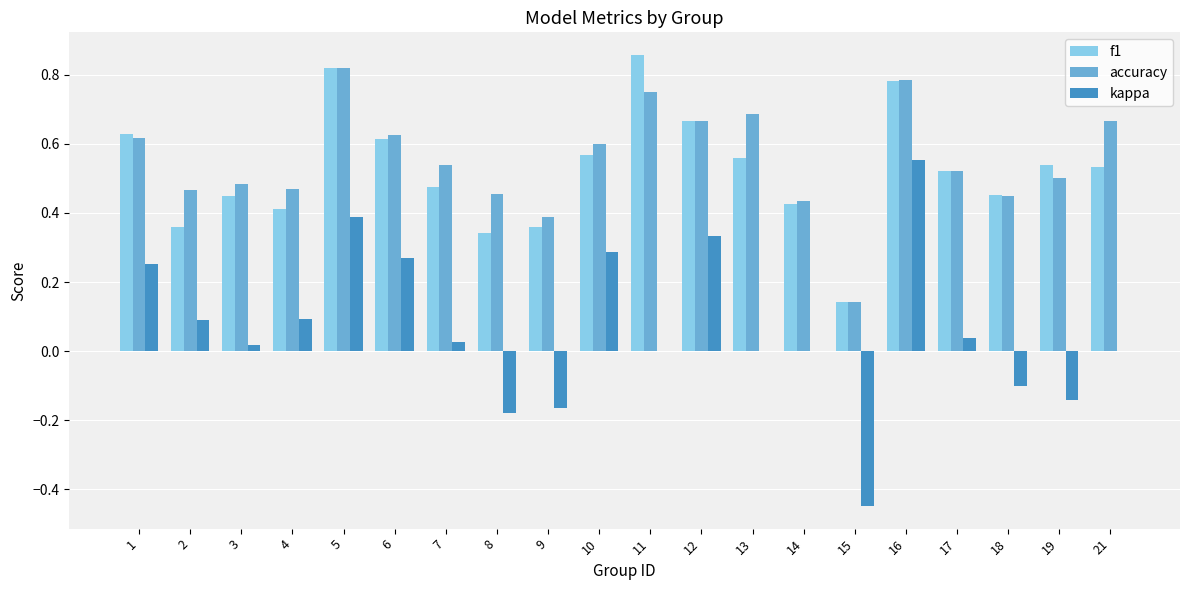

Which label corresponds to the largest value in the chart?

11